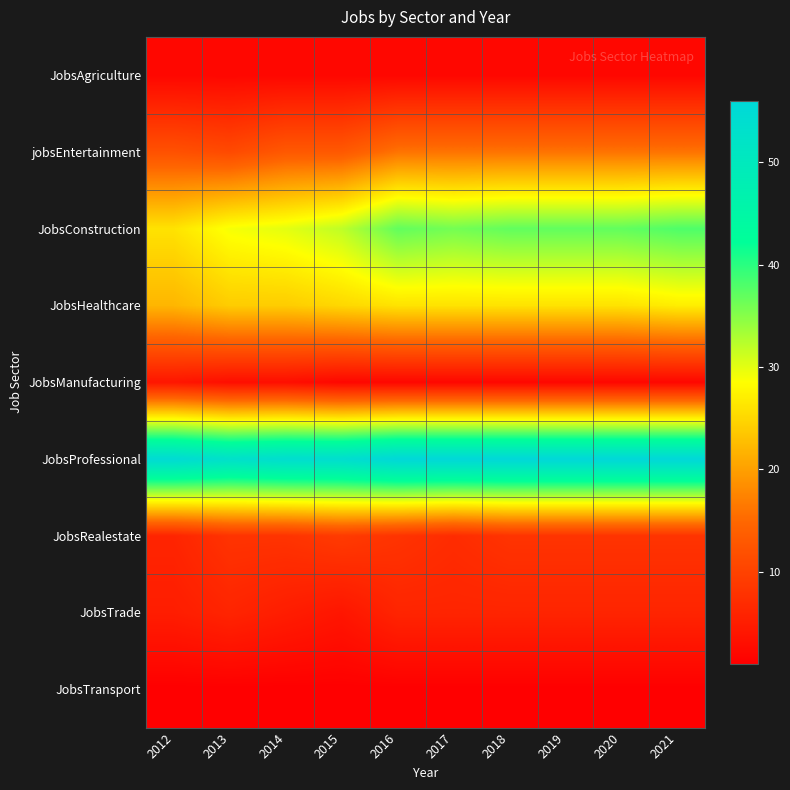

Which category has the lowest value across all series?

2012